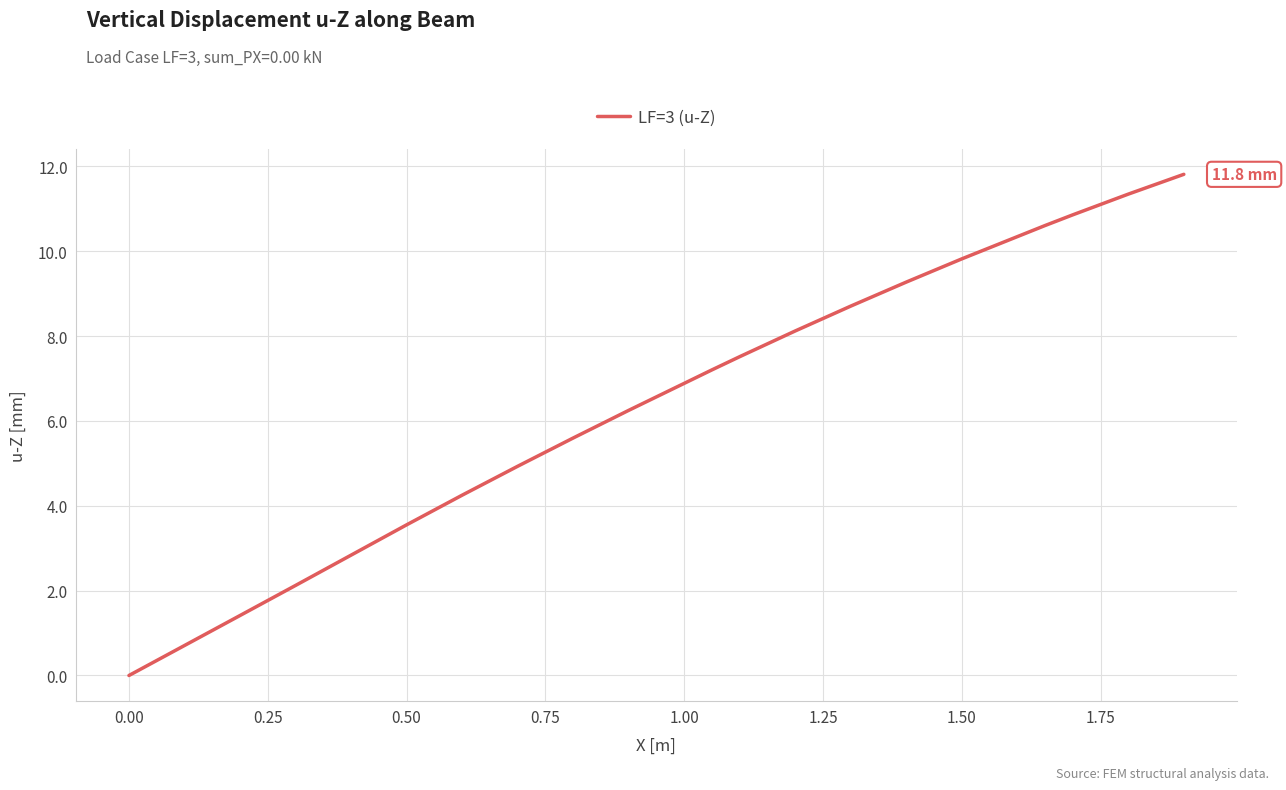

What is the sum of all values?

127.3